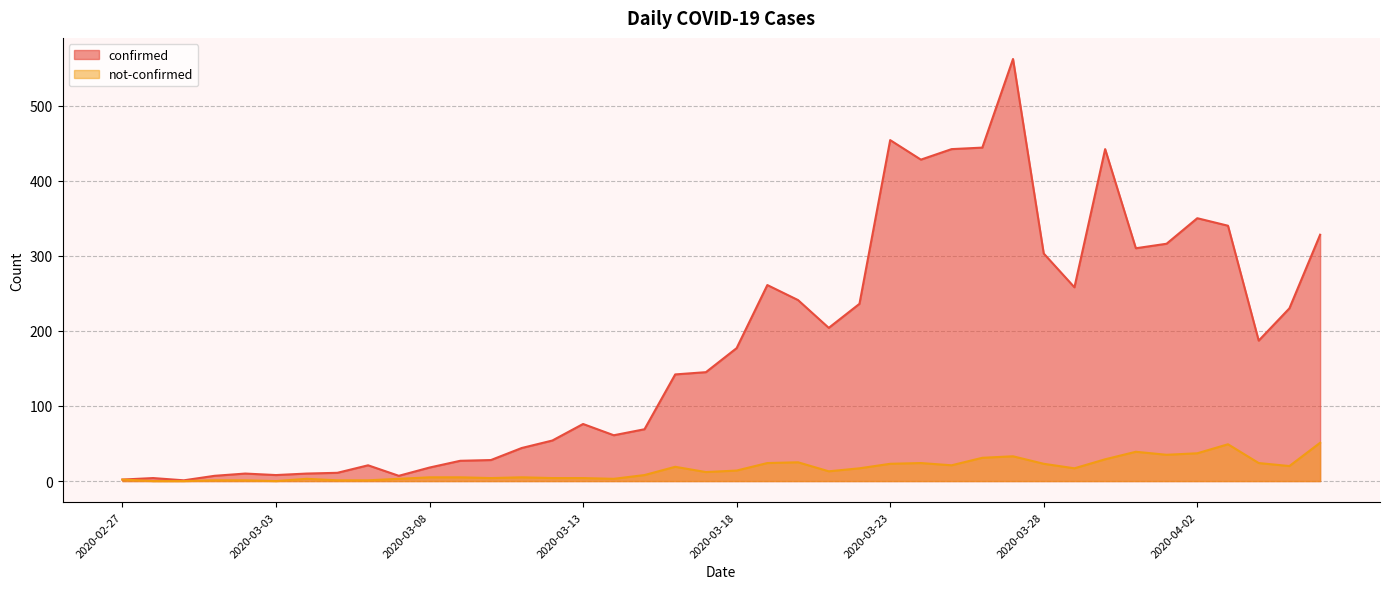

What are all the series names shown in the legend?

confirmed, not-confirmed